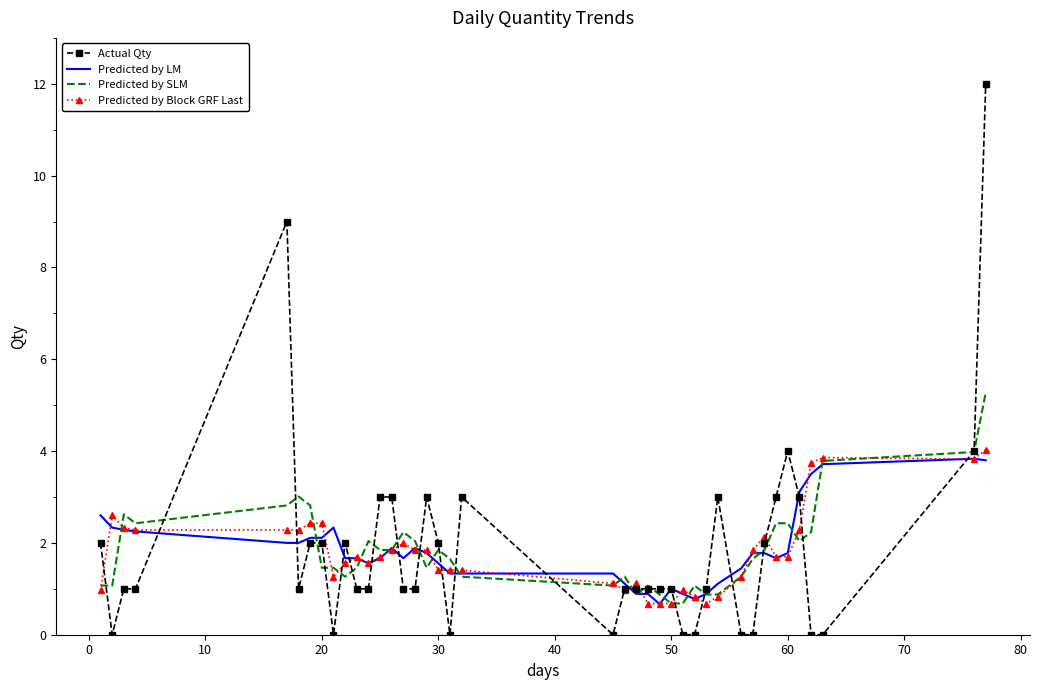

What is the highest value of the Predicted by Block GRF Last series?

4.0